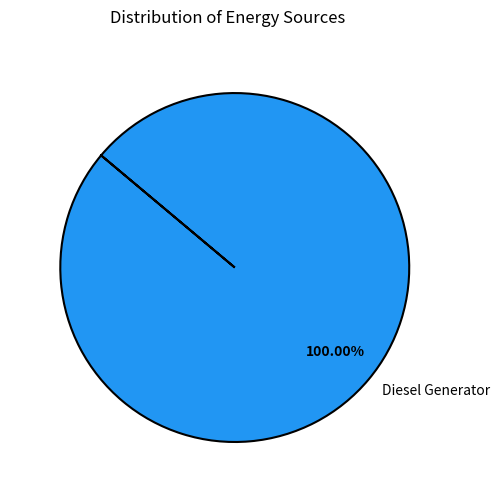

Rank the categories by value from lowest to highest.

Diesel Generator